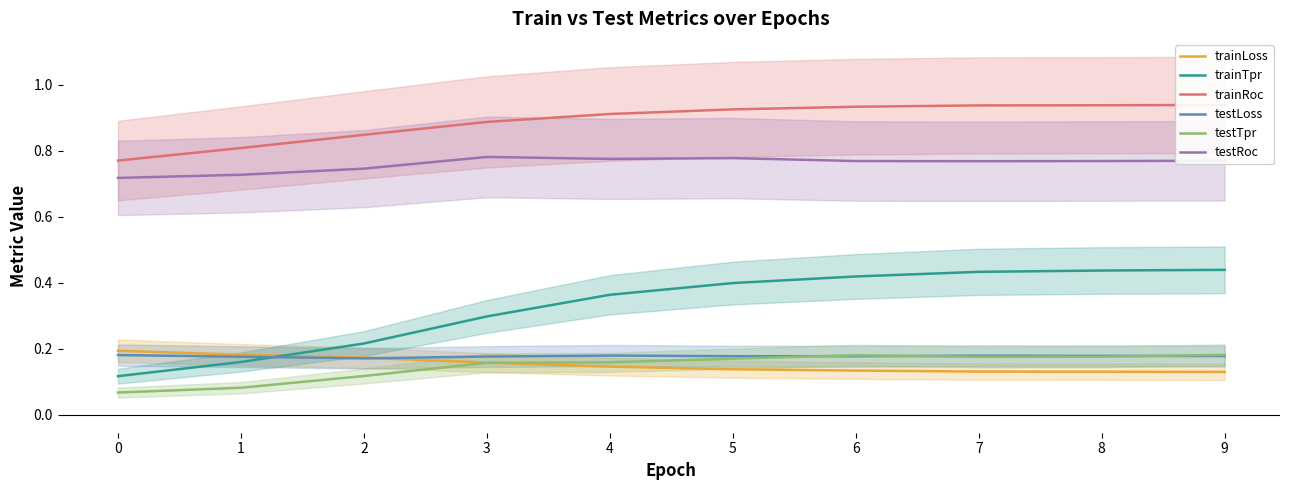

How many data points does each series have?

10